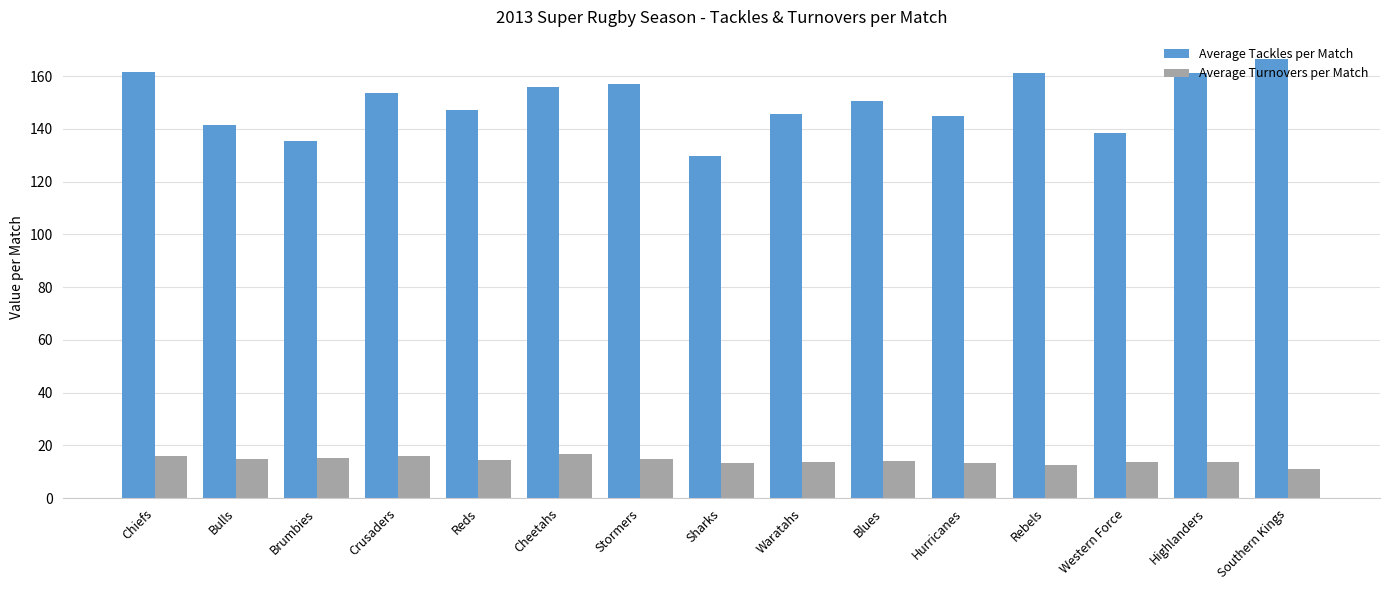

Rank the series by their average value, from highest to lowest.

Average Tackles per Match, Average Turnovers per Match